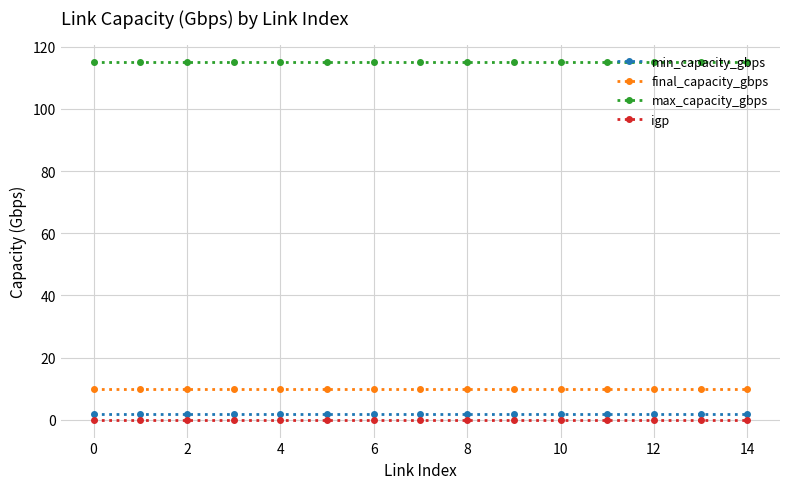

What is the greatest value displayed?

115